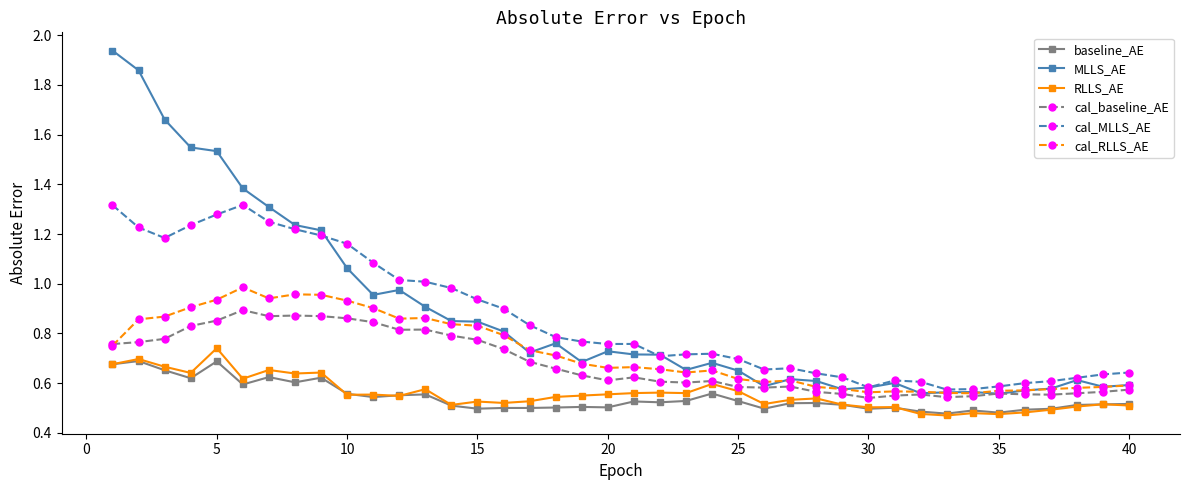

True or false: cal_MLLS_AE and RLLS_AE cross at least once.

False